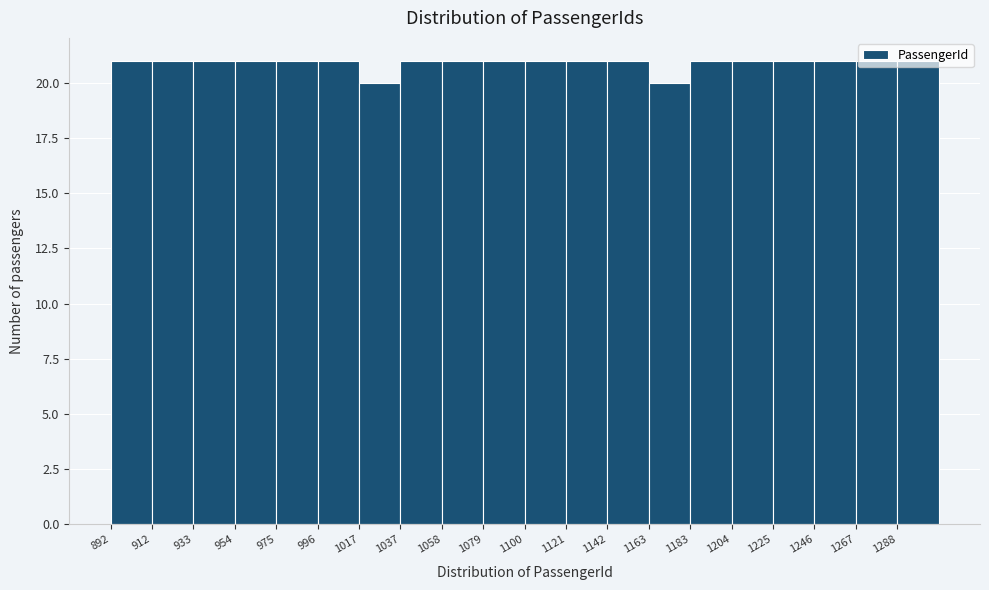

How tall is the bar that spans 1245 to 1265 on the x-axis? Neither the bar edges nor the heights are printed on the chart, so give them approximately, as read against the axes.

21